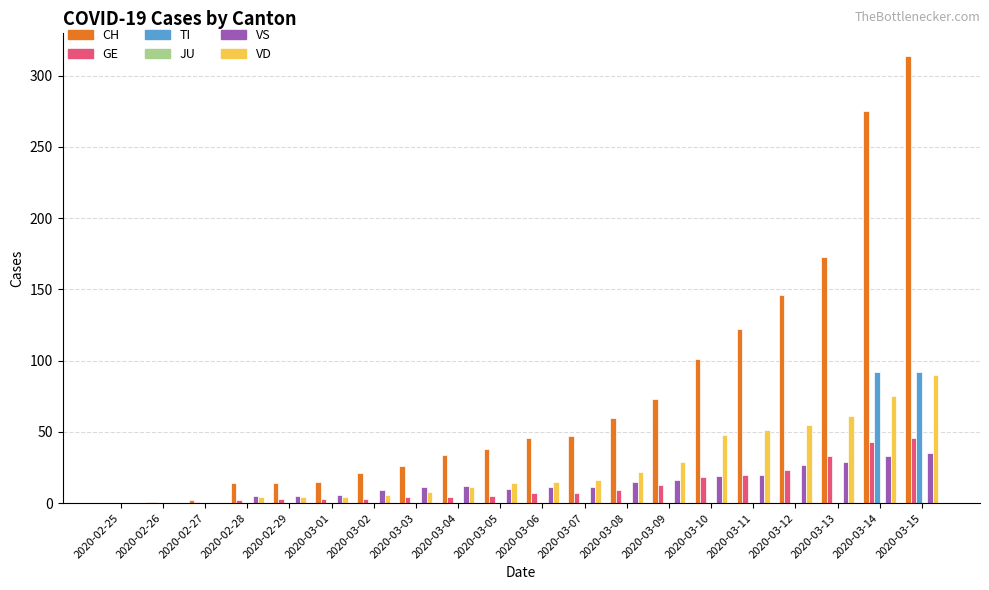

Between 2020-02-27 and 2020-03-04, which series saw the biggest shift?

CH